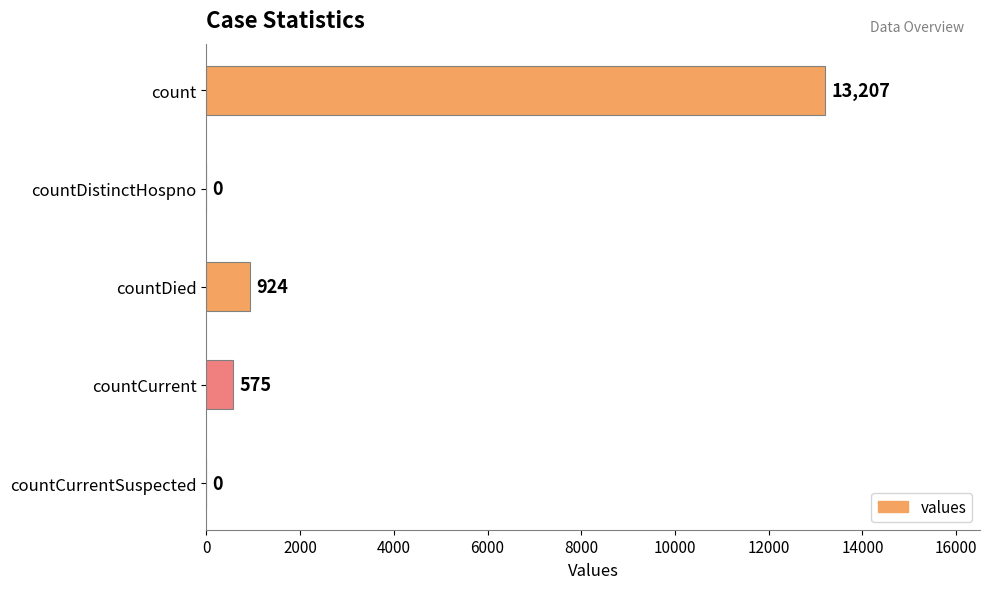

What is the sum of the values at countDied and countCurrent?

1499